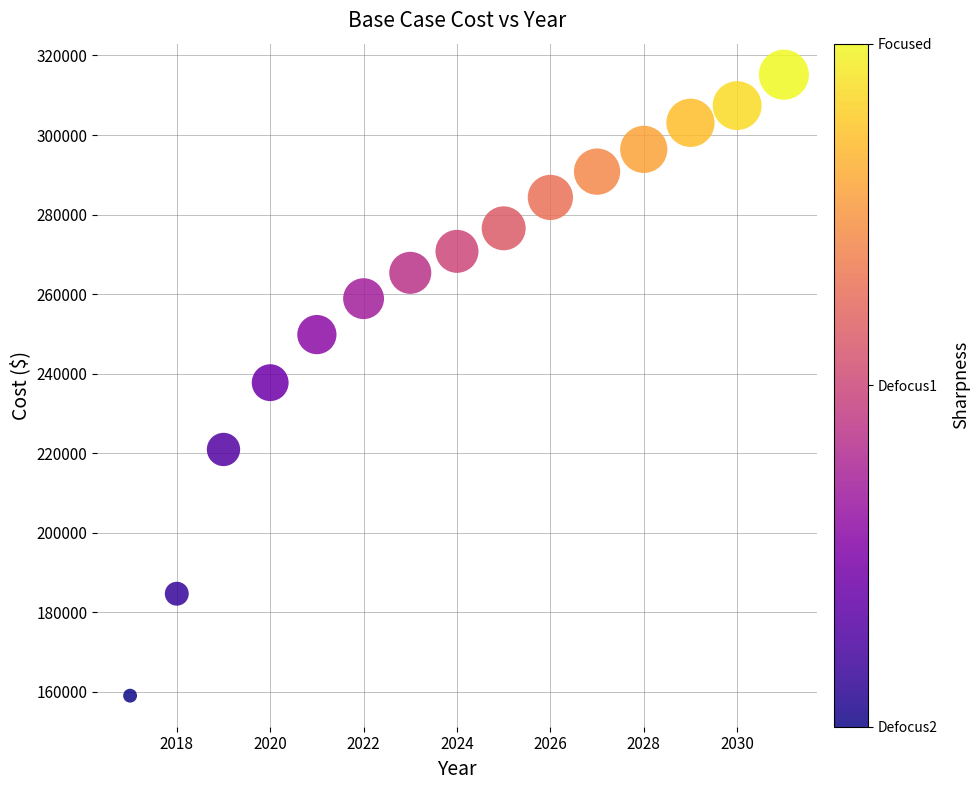

What is the range of X values (max minus min)?

14.0